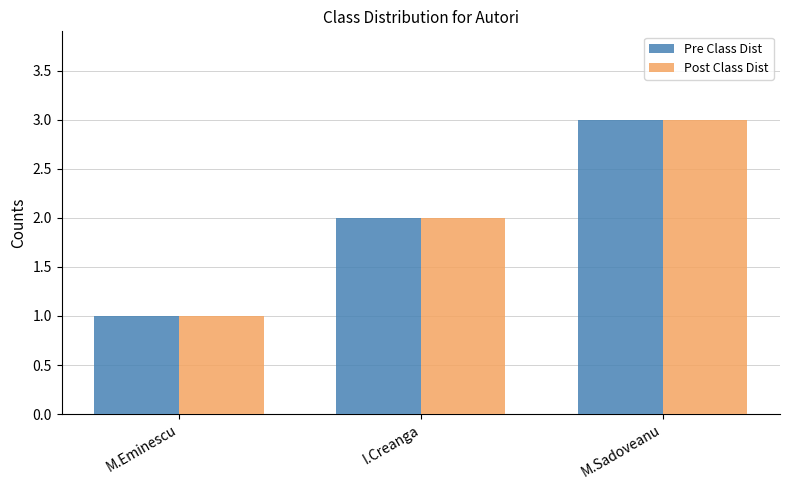

Reading left to right, list all the values displayed in this chart.

Pre Class Dist: 1	2	3
Post Class Dist: 1	2	3